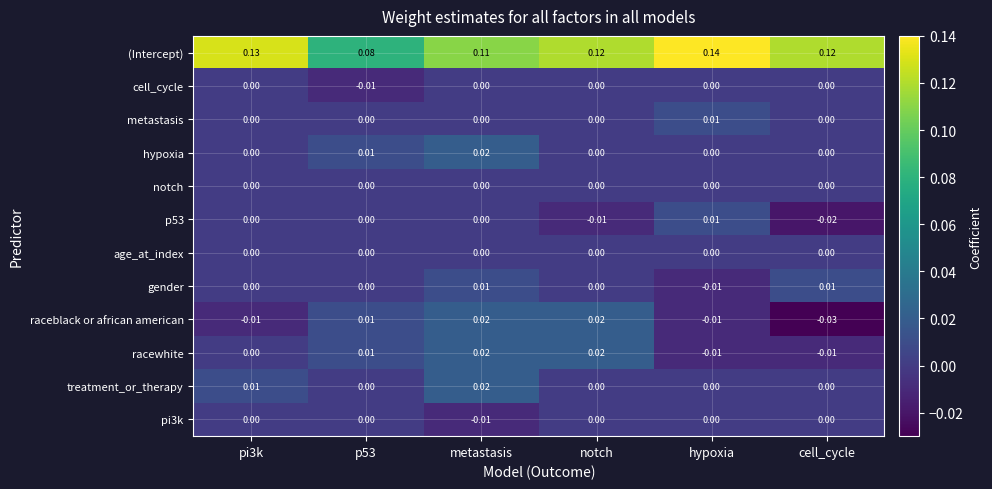

At which category is the sum across all series the highest?

metastasis